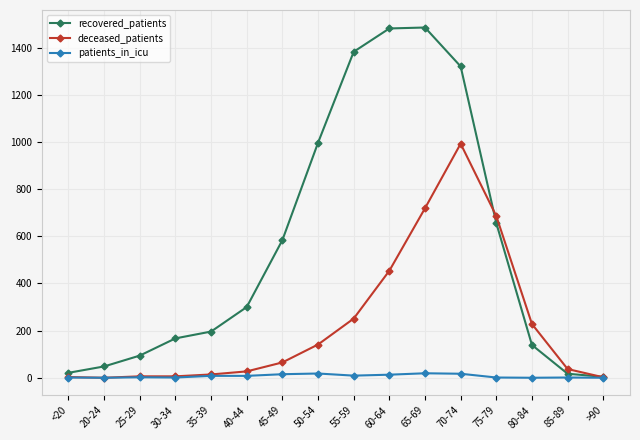

Is it true that patients_in_icu equals 15 at 45-49?

True